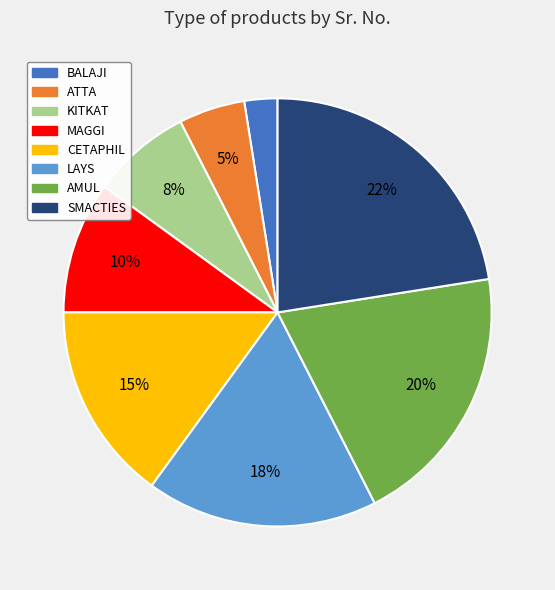

Is there a majority slice in this chart?

No